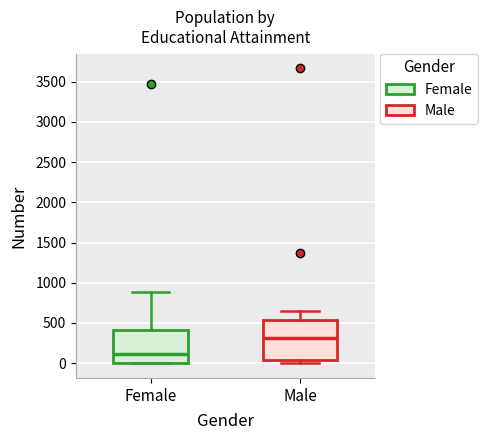

Which box is the tallest, from its lower edge to its upper edge?

Male